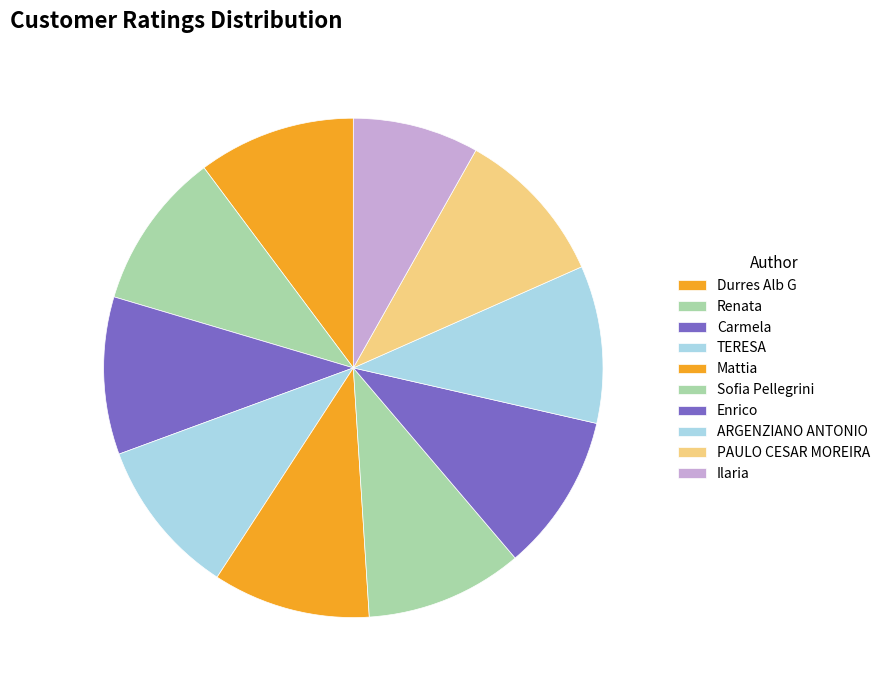

Count the number of slices in the pie.

10